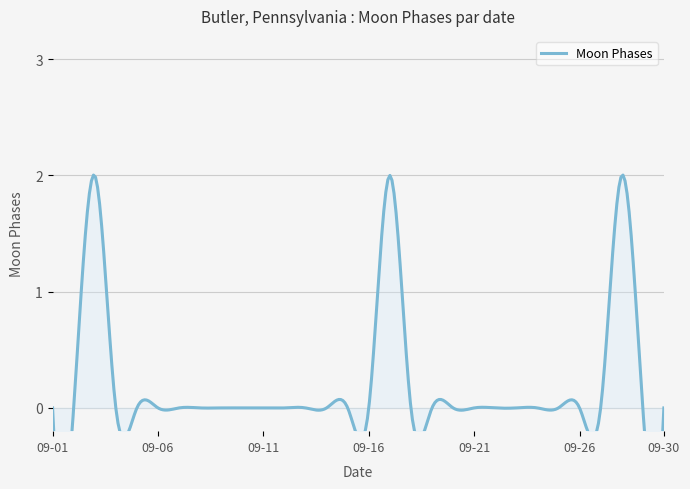

How many categories are shown in the chart?

30